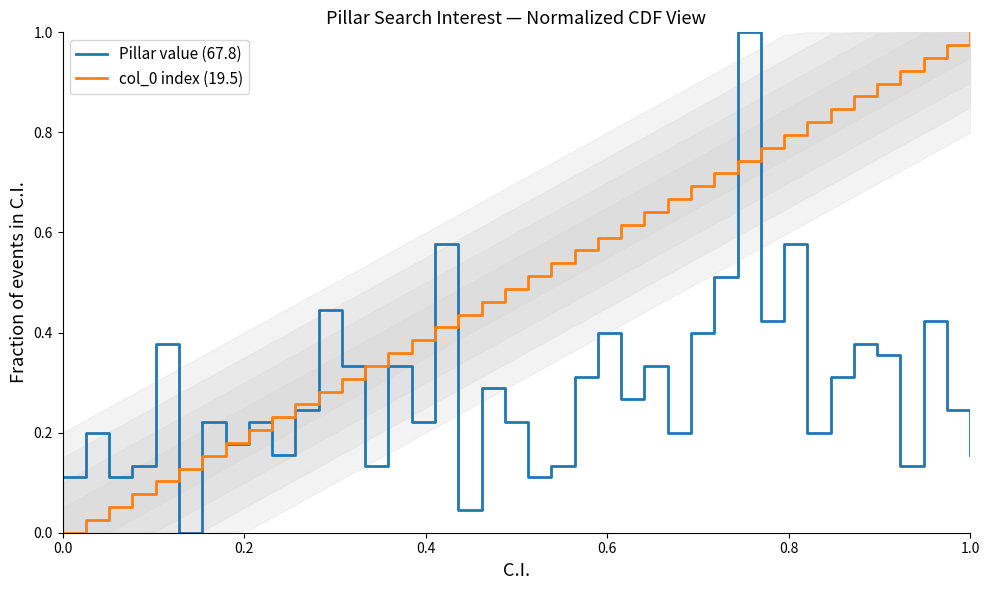

What are all the series names shown in the legend?

Pillar value (67.8), col_0 index (19.5)